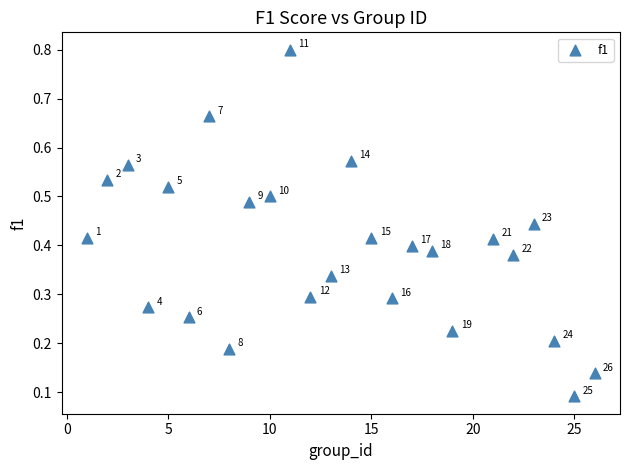

What is the range of X values (max minus min)?

25.0